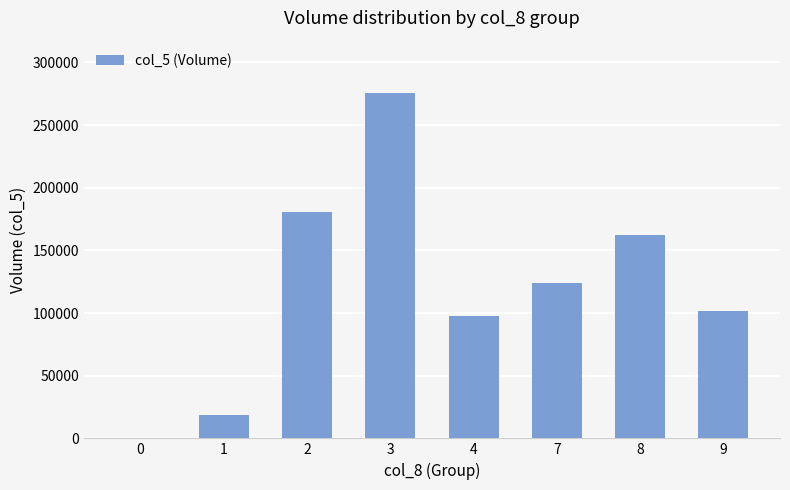

The chart shows a value of 65479 at 9. True or false?

False